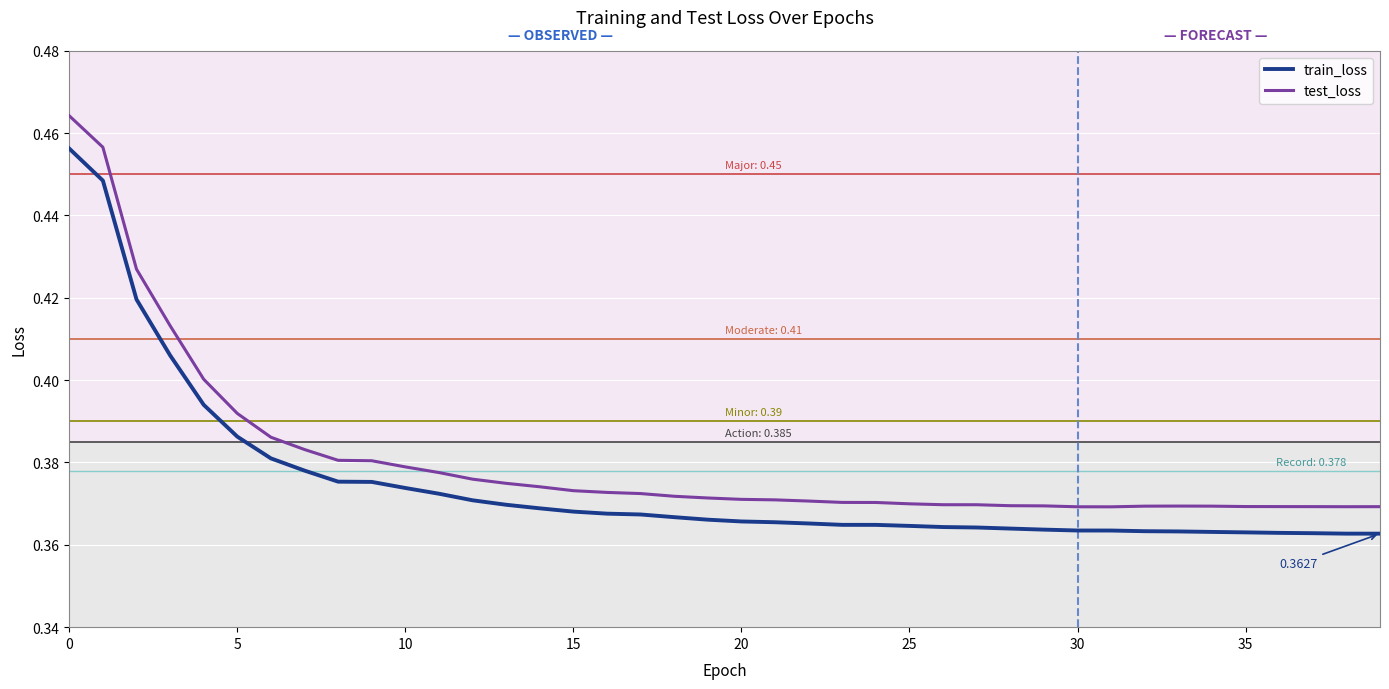

List the series in order of their overall mean, highest first.

test_loss, train_loss